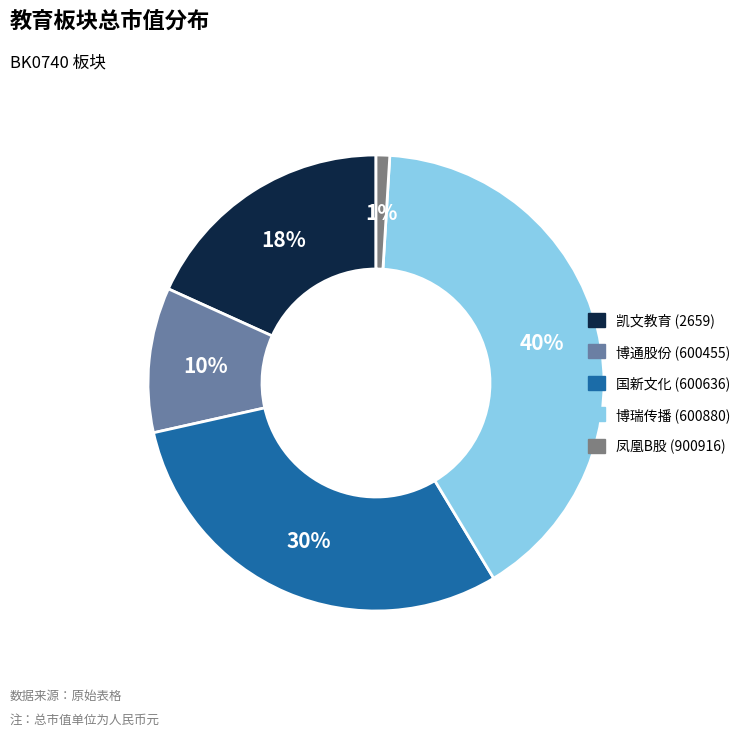

Is there a majority slice in this chart?

No